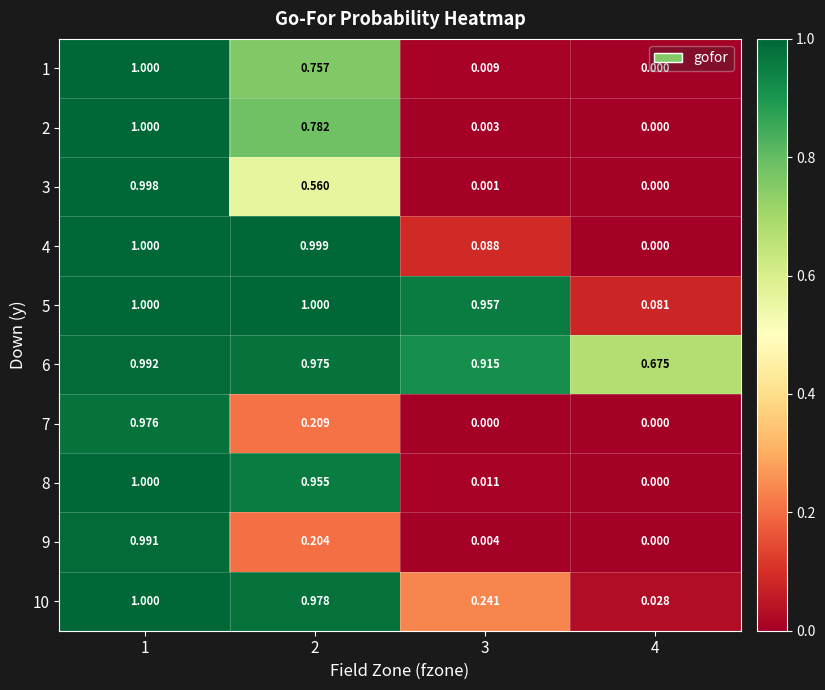

Is the value of 1 at 4 greater than the value of 8 at 3?

No